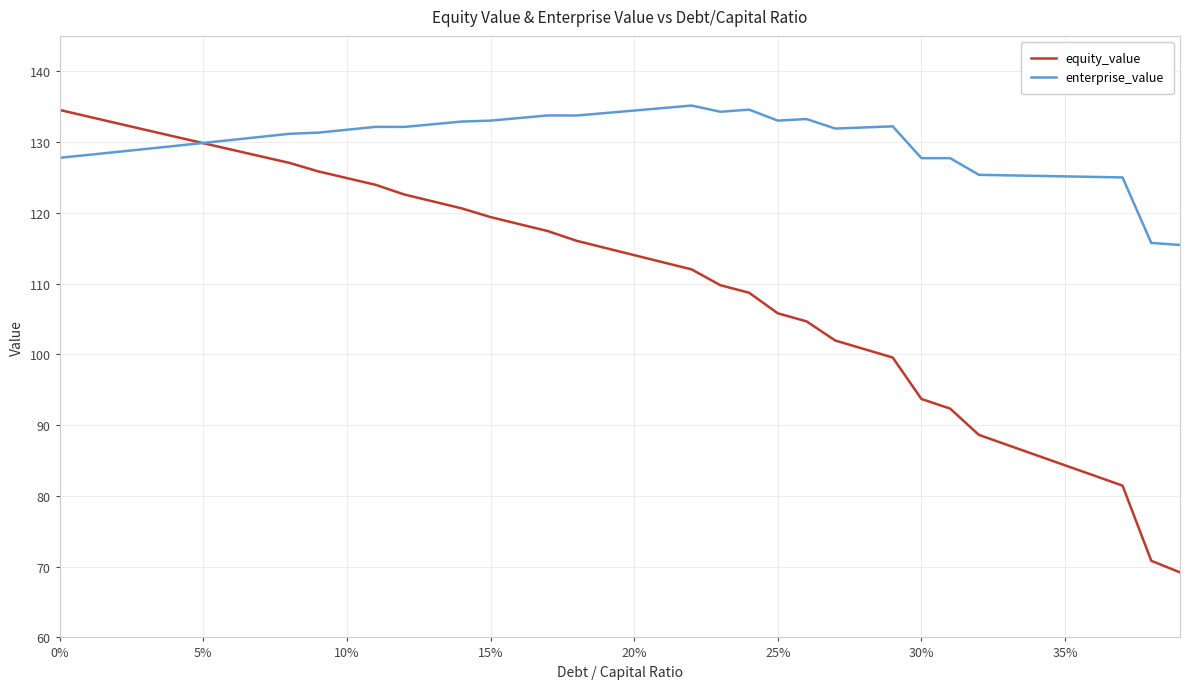

What is the highest value of the equity_value series?

134.5